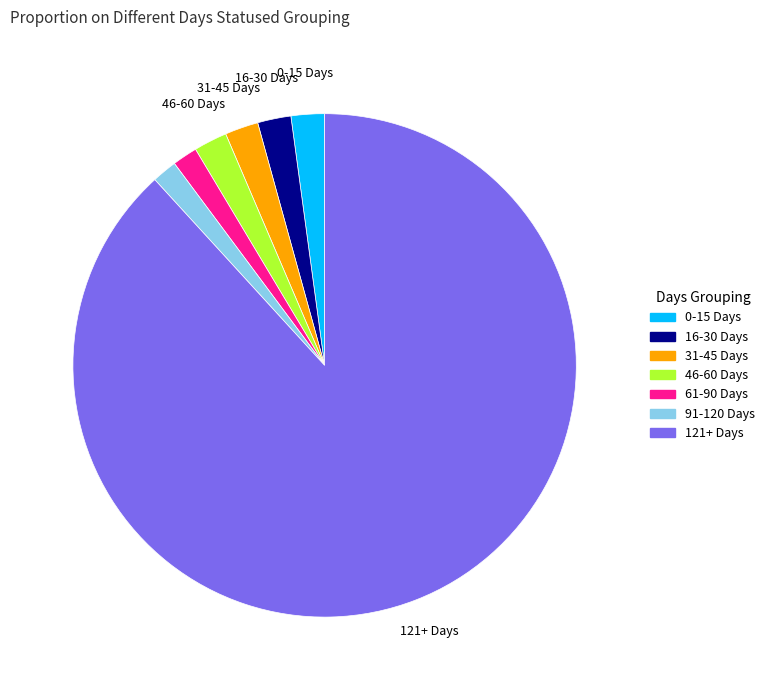

The 91-120 Days slice represents 11% of the pie. True or false?

False